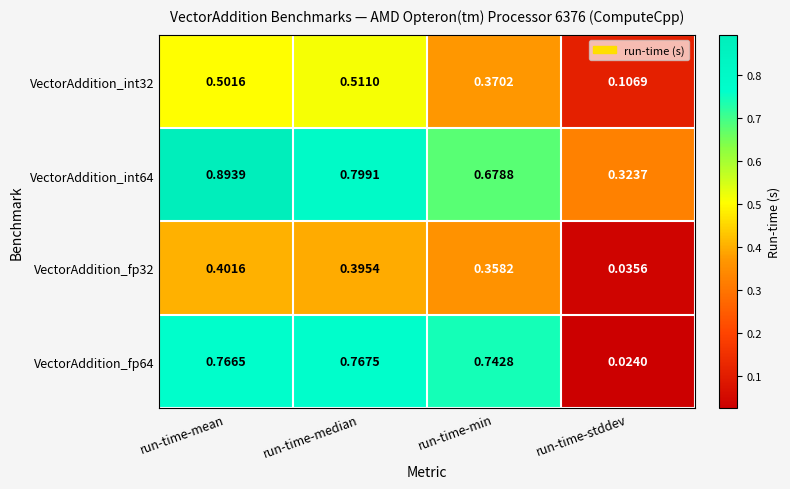

Which category has the lowest value in the VectorAddition_fp64 series?

run-time-stddev